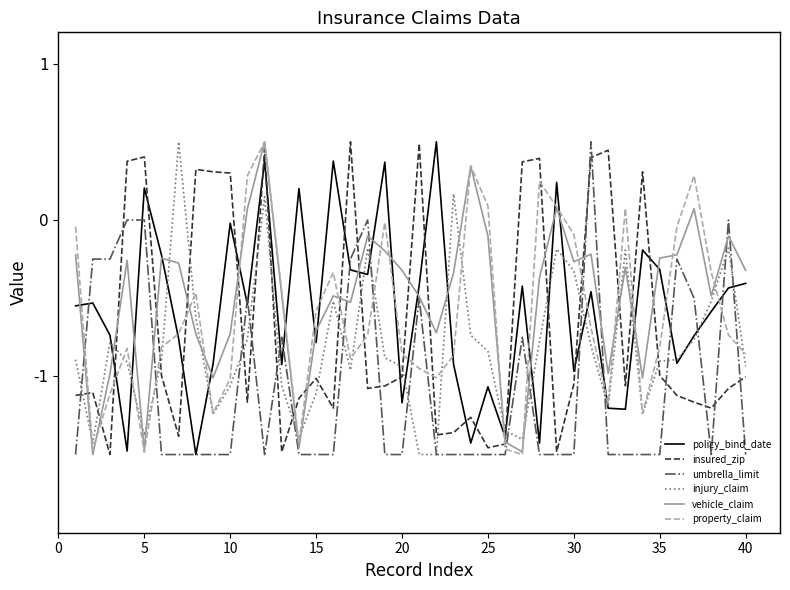

Which series ends up on top after the final intersection of policy_bind_date and insured_zip?

policy_bind_date